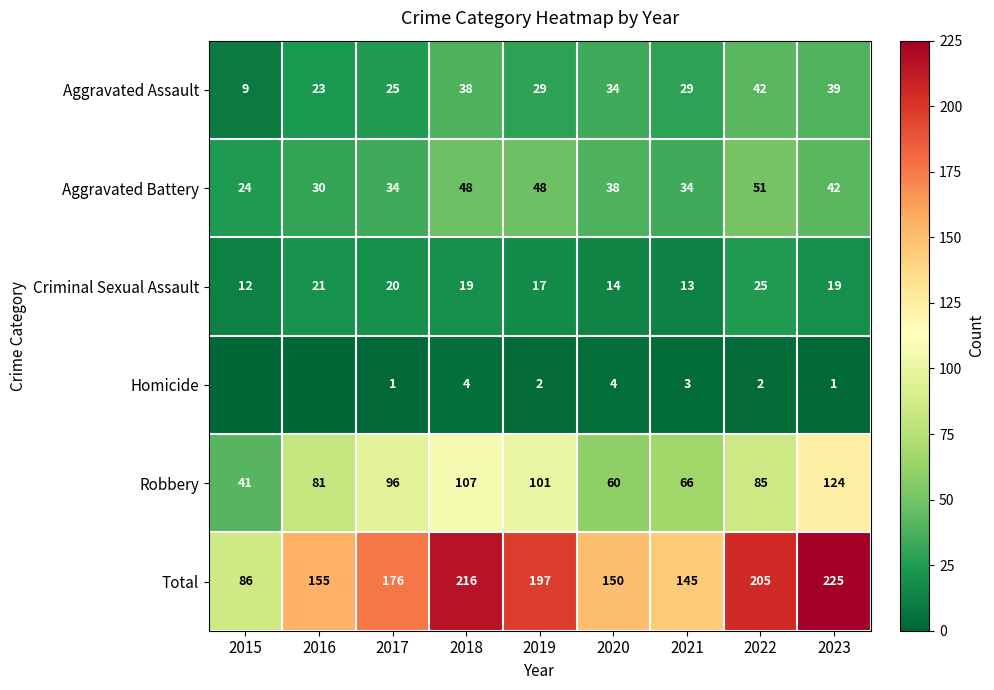

Which category has the highest value across all series?

2023